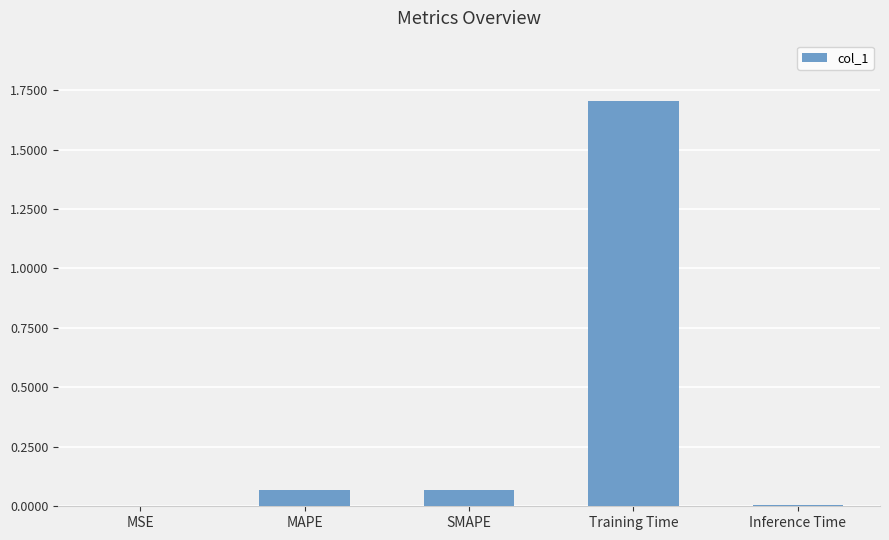

Which category has the highest value across all series?

Training Time